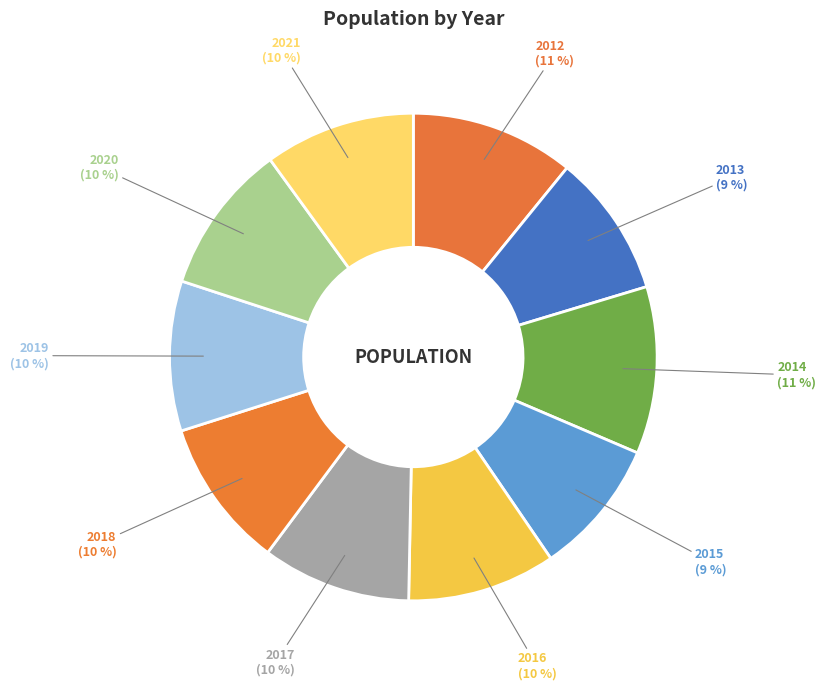

Is it true that 2013 is 1% of the pie?

False